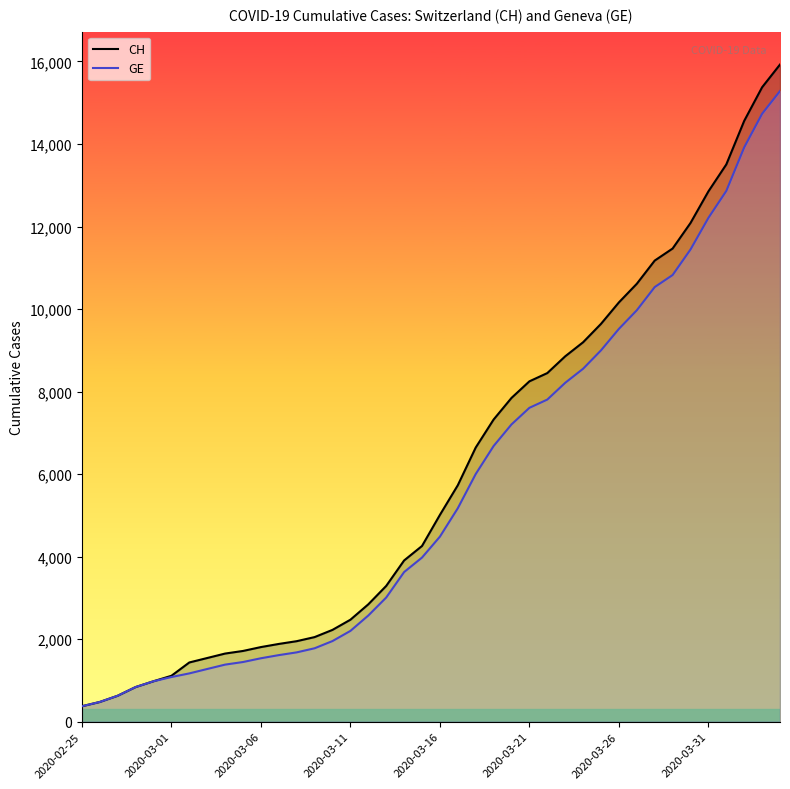

What is the maximum value for GE?

15284